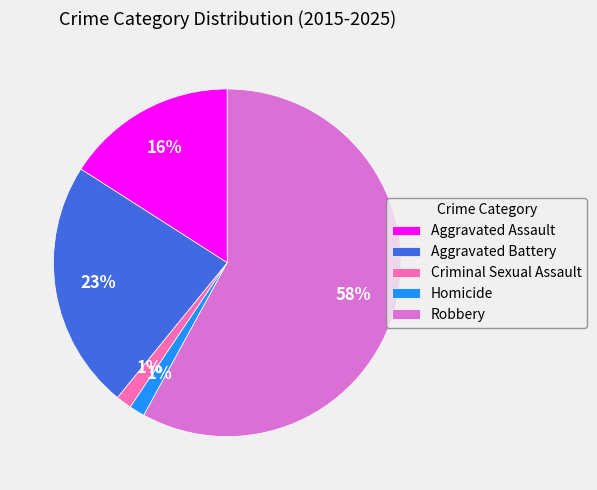

Between Aggravated Battery and Aggravated Assault, which is larger?

Aggravated Battery